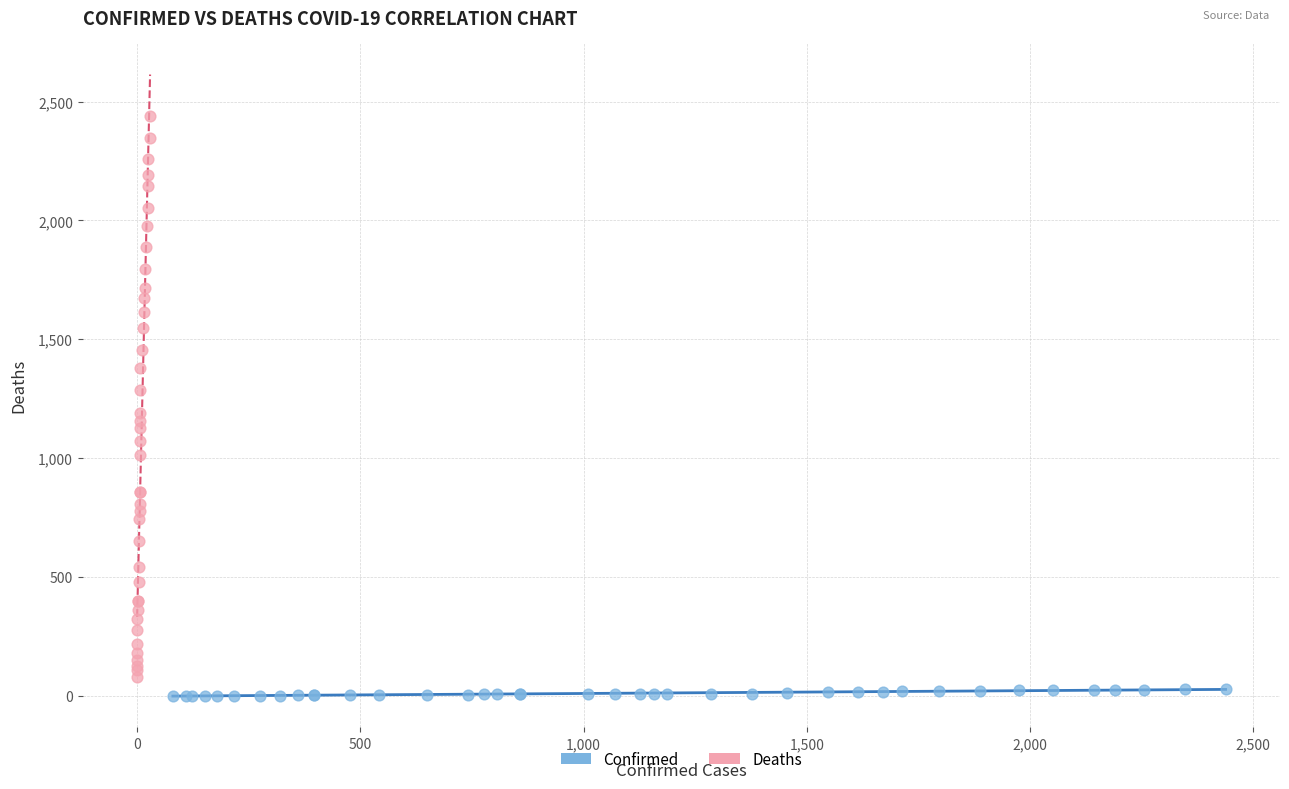

Which series has the widest spread of Y values?

Deaths